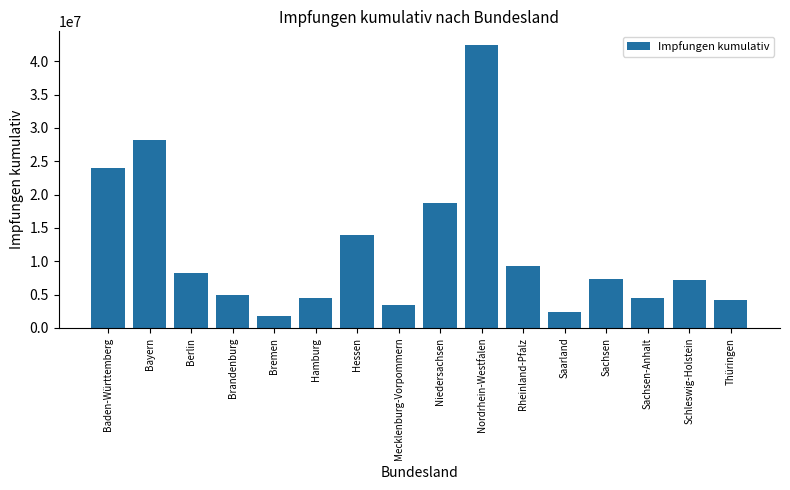

Count the number of data series in this chart.

1